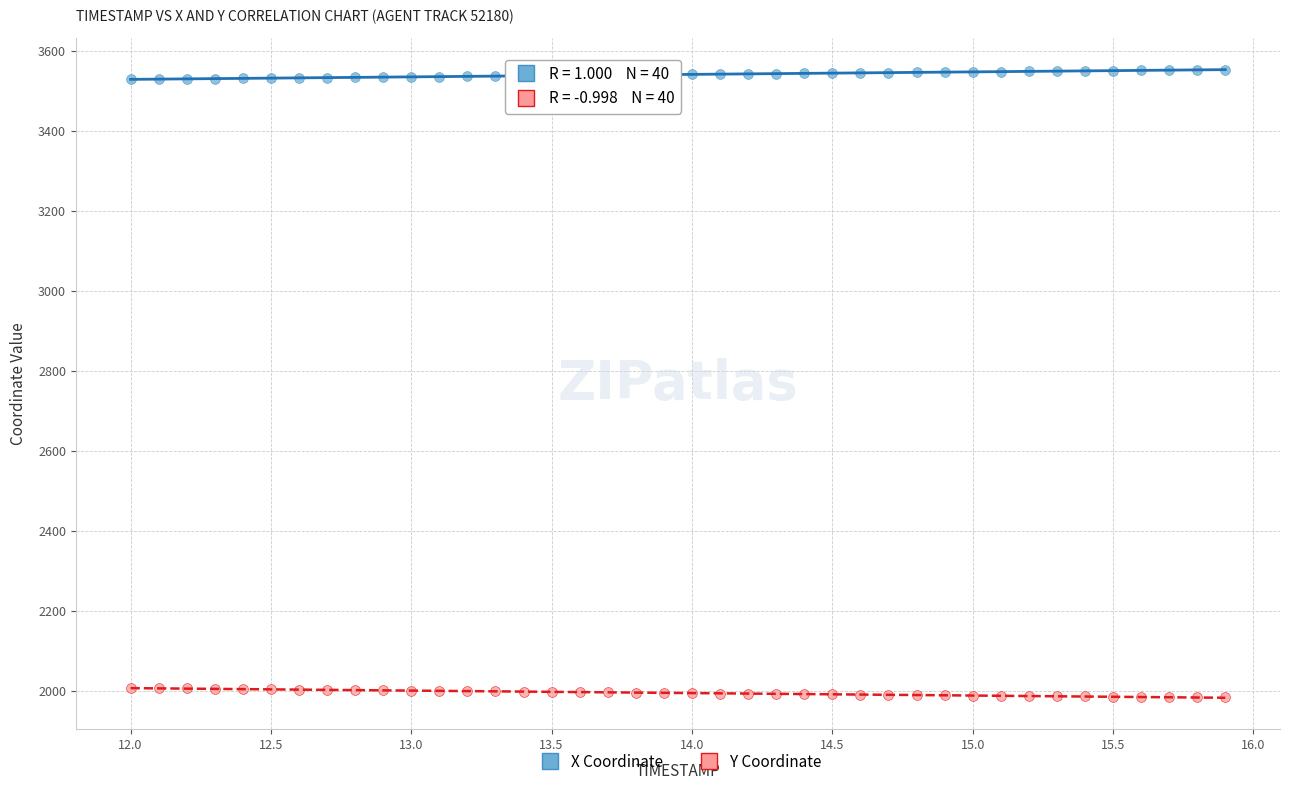

Across all data points, what is the range of X values (max minus min)?

3.9